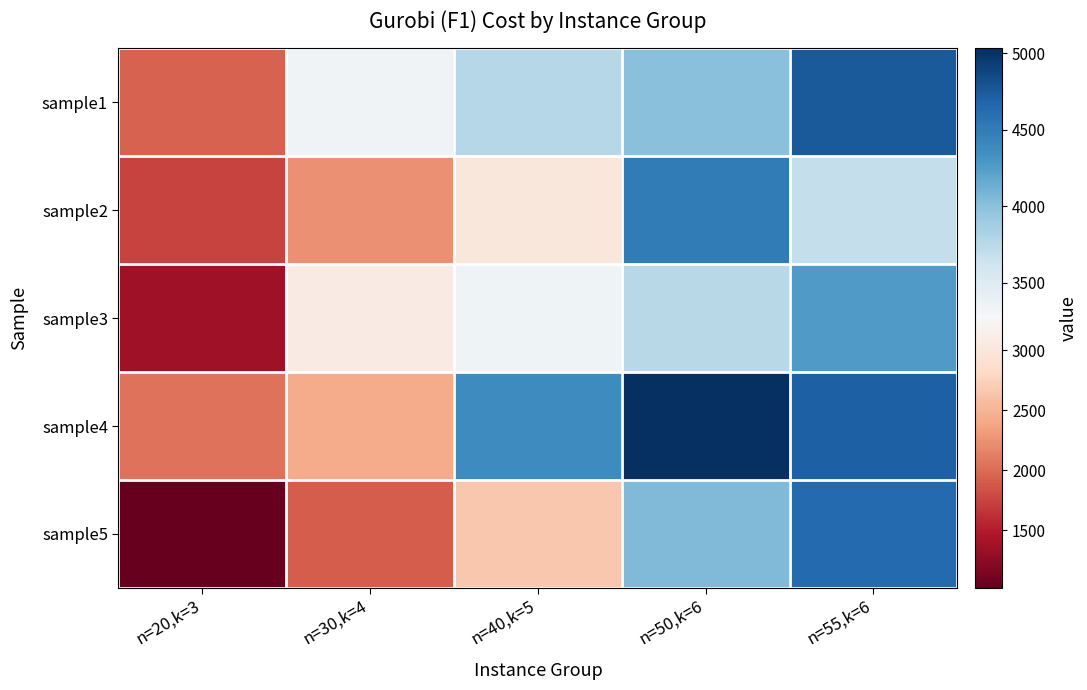

How many data points does each series have?

5